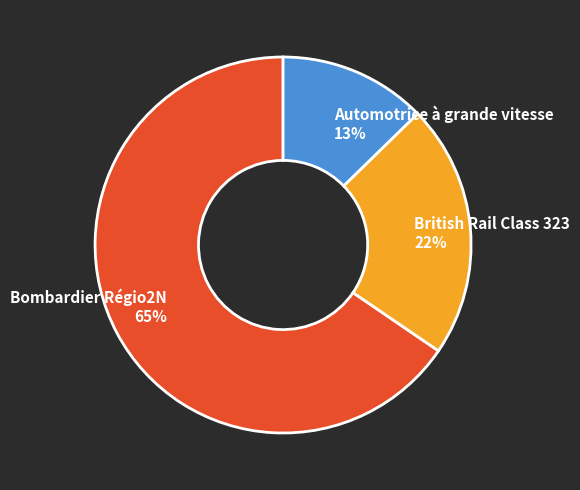

Count the number of slices in the pie.

3